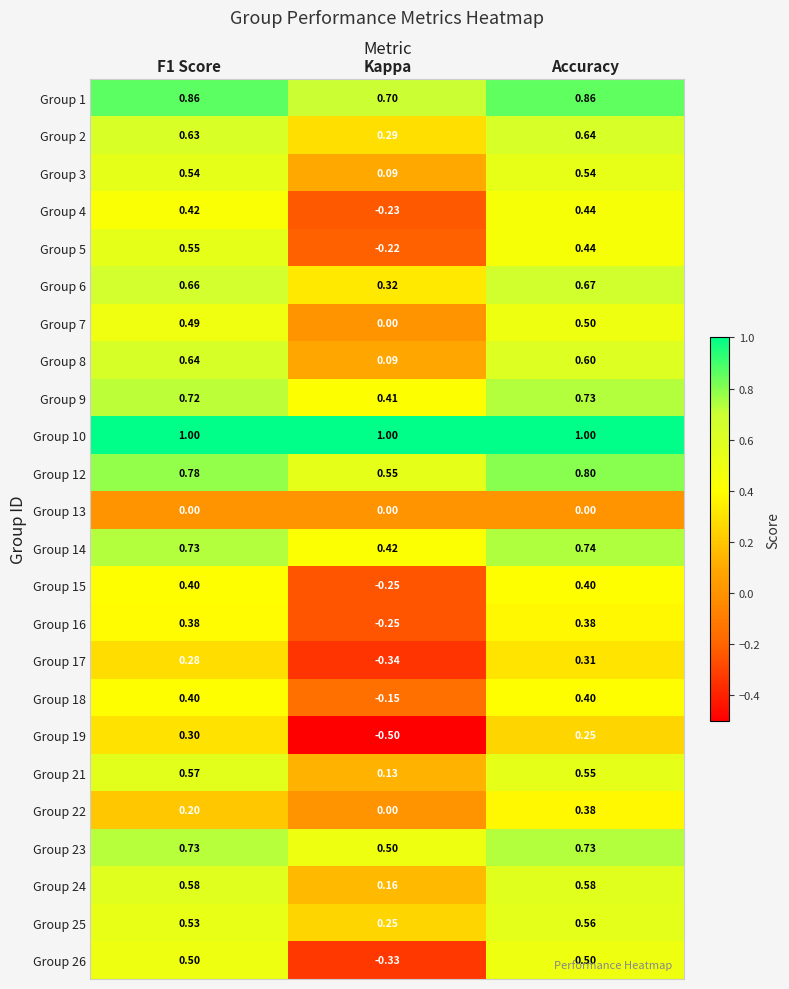

Which category has the highest value in the Group 6 series?

Accuracy